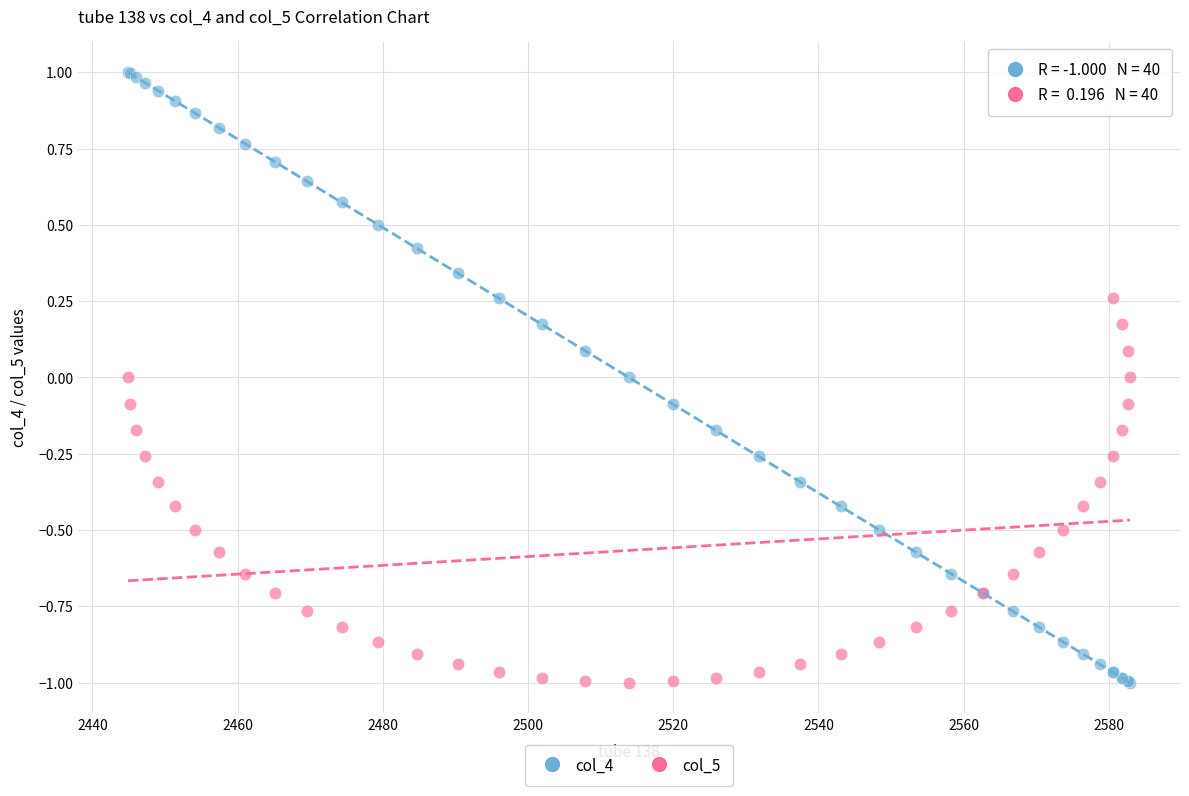

Which series contains the highest Y value?

col_4